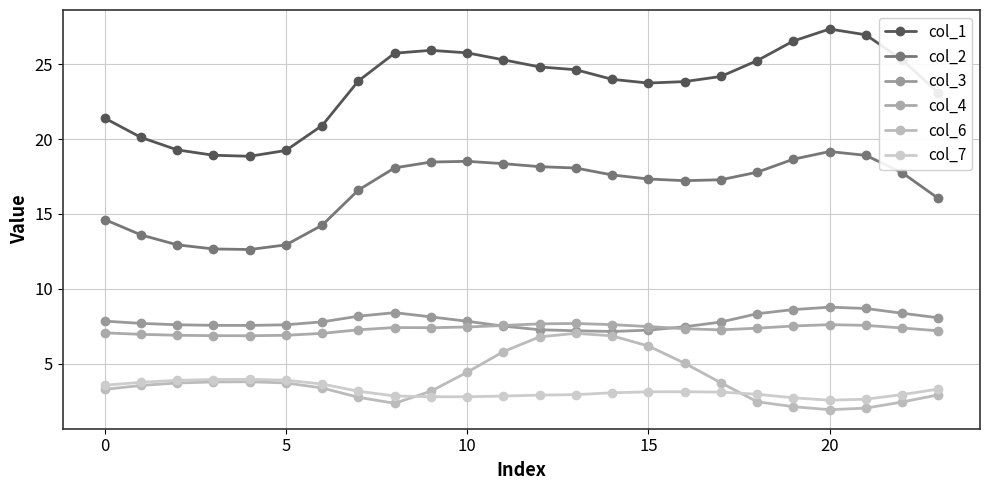

What is the highest value of the col_2 series?

19.2